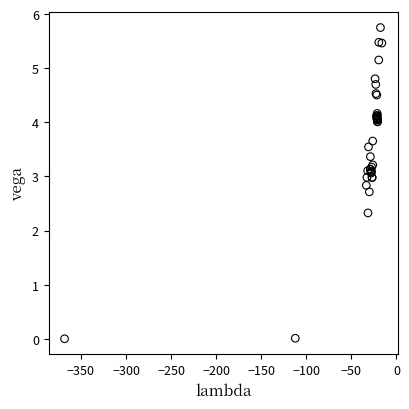

What Y value in the scatter plot is closest to 2?

2.3